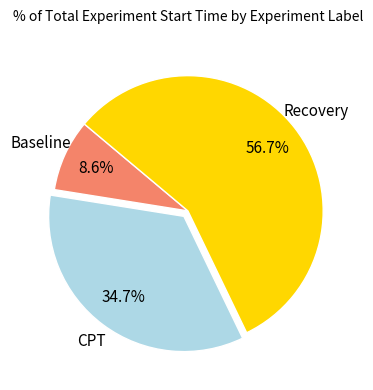

To the nearest percent, what is the difference between the CPT and Baseline slice percentages?

26%